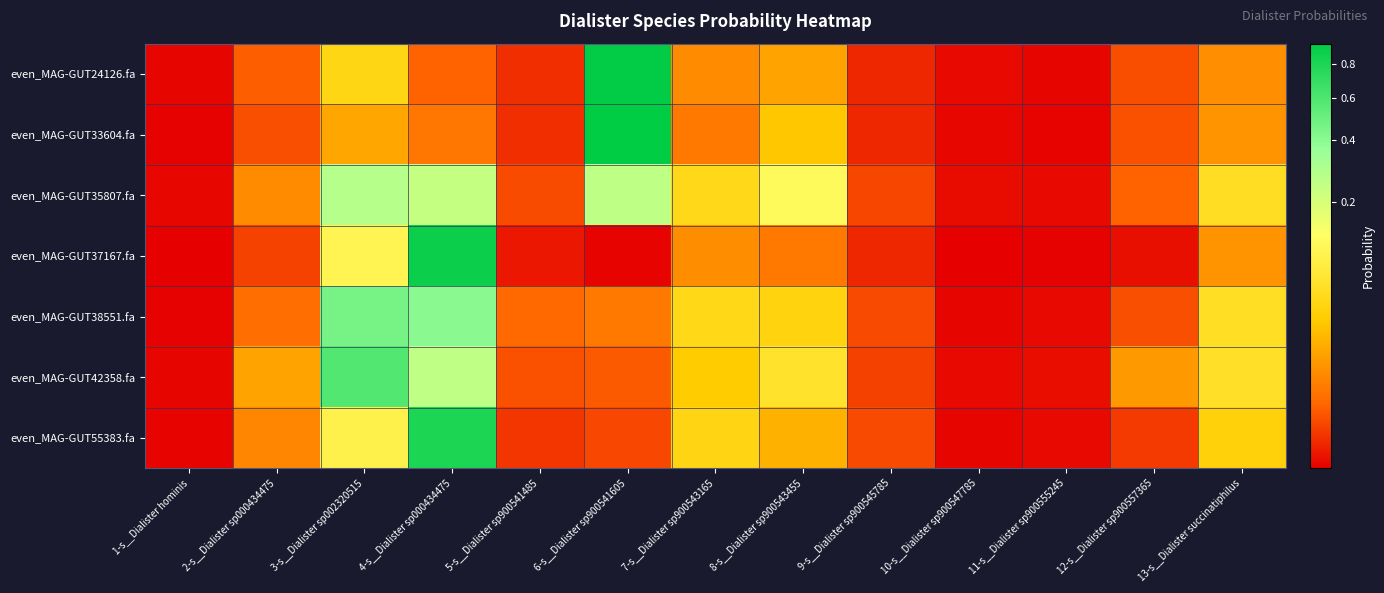

Reading left to right, what are all the values shown in this chart?

even_MAG-GUT24126.fa: 1-s__Dialister hominis=0.0	2-s__Dialister sp000434475=0.0	3-s__Dialister sp002320515=0.0	4-s__Dialister sp000434475=0.0	5-s__Dialister sp900541485=0.0	6-s__Dialister sp900541605=0.9	7-s__Dialister sp900543165=0.0	8-s__Dialister sp900543455=0.0	9-s__Dialister sp900545785=0.0	10-s__Dialister sp900547785=0.0	11-s__Dialister sp900555245=0.0	12-s__Dialister sp900557365=0.0	13-s__Dialister succinatiphilus=0.0
even_MAG-GUT33604.fa: 1-s__Dialister hominis=0.0	2-s__Dialister sp000434475=0.0	3-s__Dialister sp002320515=0.0	4-s__Dialister sp000434475=0.0	5-s__Dialister sp900541485=0.0	6-s__Dialister sp900541605=0.9	7-s__Dialister sp900543165=0.0	8-s__Dialister sp900543455=0.0	9-s__Dialister sp900545785=0.0	10-s__Dialister sp900547785=0.0	11-s__Dialister sp900555245=0.0	12-s__Dialister sp900557365=0.0	13-s__Dialister succinatiphilus=0.0
even_MAG-GUT35807.fa: 1-s__Dialister hominis=0.0	2-s__Dialister sp000434475=0.0	3-s__Dialister sp002320515=0.3	4-s__Dialister sp000434475=0.2	5-s__Dialister sp900541485=0.0	6-s__Dialister sp900541605=0.3	7-s__Dialister sp900543165=0.0	8-s__Dialister sp900543455=0.1	9-s__Dialister sp900545785=0.0	10-s__Dialister sp900547785=0.0	11-s__Dialister sp900555245=0.0	12-s__Dialister sp900557365=0.0	13-s__Dialister succinatiphilus=0.1
even_MAG-GUT37167.fa: 1-s__Dialister hominis=0.0	2-s__Dialister sp000434475=0.0	3-s__Dialister sp002320515=0.1	4-s__Dialister sp000434475=0.9	5-s__Dialister sp900541485=0.0	6-s__Dialister sp900541605=0.0	7-s__Dialister sp900543165=0.0	8-s__Dialister sp900543455=0.0	9-s__Dialister sp900545785=0.0	10-s__Dialister sp900547785=0.0	11-s__Dialister sp900555245=0.0	12-s__Dialister sp900557365=0.0	13-s__Dialister succinatiphilus=0.0
even_MAG-GUT38551.fa: 1-s__Dialister hominis=0.0	2-s__Dialister sp000434475=0.0	3-s__Dialister sp002320515=0.5	4-s__Dialister sp000434475=0.4	5-s__Dialister sp900541485=0.0	6-s__Dialister sp900541605=0.0	7-s__Dialister sp900543165=0.0	8-s__Dialister sp900543455=0.0	9-s__Dialister sp900545785=0.0	10-s__Dialister sp900547785=0.0	11-s__Dialister sp900555245=0.0	12-s__Dialister sp900557365=0.0	13-s__Dialister succinatiphilus=0.1
even_MAG-GUT42358.fa: 1-s__Dialister hominis=0.0	2-s__Dialister sp000434475=0.0	3-s__Dialister sp002320515=0.6	4-s__Dialister sp000434475=0.3	5-s__Dialister sp900541485=0.0	6-s__Dialister sp900541605=0.0	7-s__Dialister sp900543165=0.0	8-s__Dialister sp900543455=0.1	9-s__Dialister sp900545785=0.0	10-s__Dialister sp900547785=0.0	11-s__Dialister sp900555245=0.0	12-s__Dialister sp900557365=0.0	13-s__Dialister succinatiphilus=0.1
even_MAG-GUT55383.fa: 1-s__Dialister hominis=0.0	2-s__Dialister sp000434475=0.0	3-s__Dialister sp002320515=0.1	4-s__Dialister sp000434475=0.8	5-s__Dialister sp900541485=0.0	6-s__Dialister sp900541605=0.0	7-s__Dialister sp900543165=0.0	8-s__Dialister sp900543455=0.0	9-s__Dialister sp900545785=0.0	10-s__Dialister sp900547785=0.0	11-s__Dialister sp900555245=0.0	12-s__Dialister sp900557365=0.0	13-s__Dialister succinatiphilus=0.0